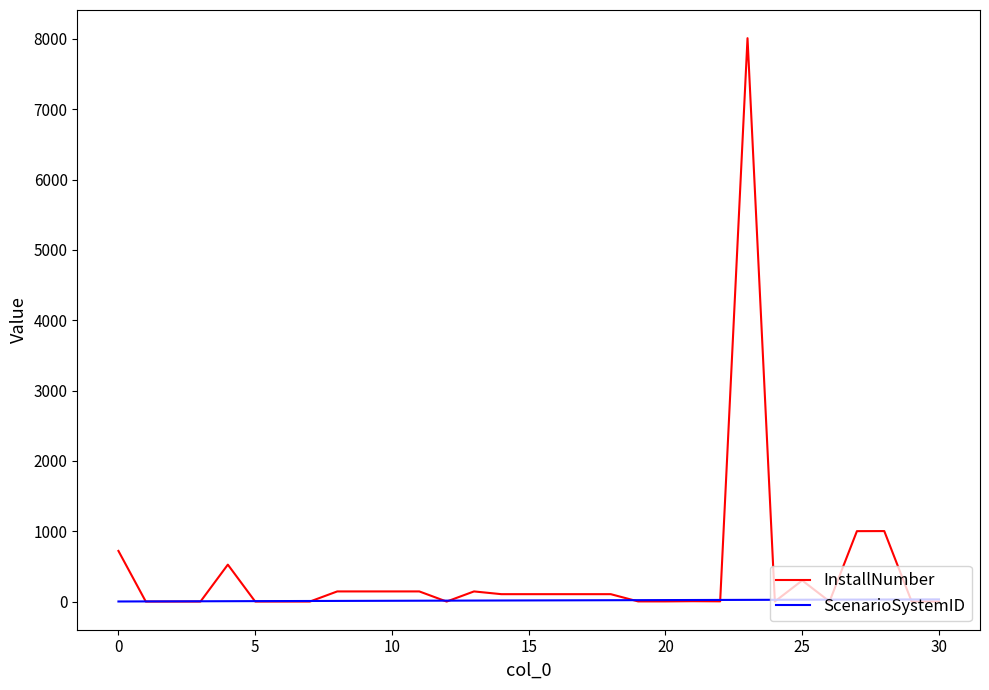

How many values in the InstallNumber series are below 105?

15